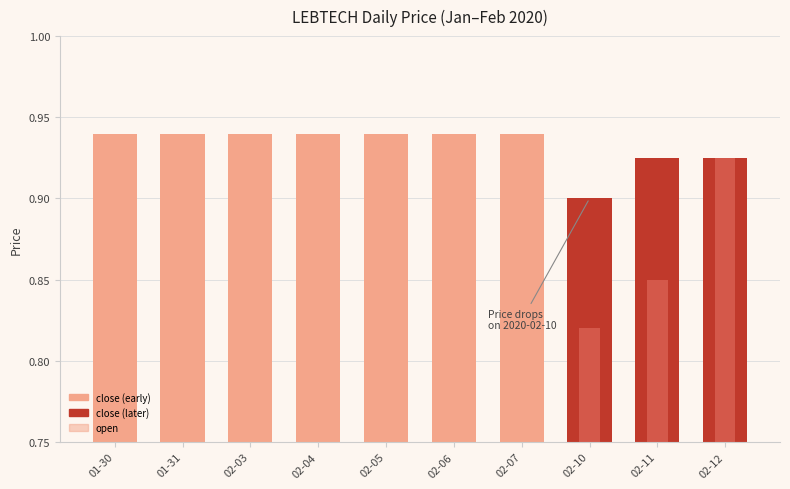

Is the value of open at 02-06 greater than the value of close at 02-07?

No